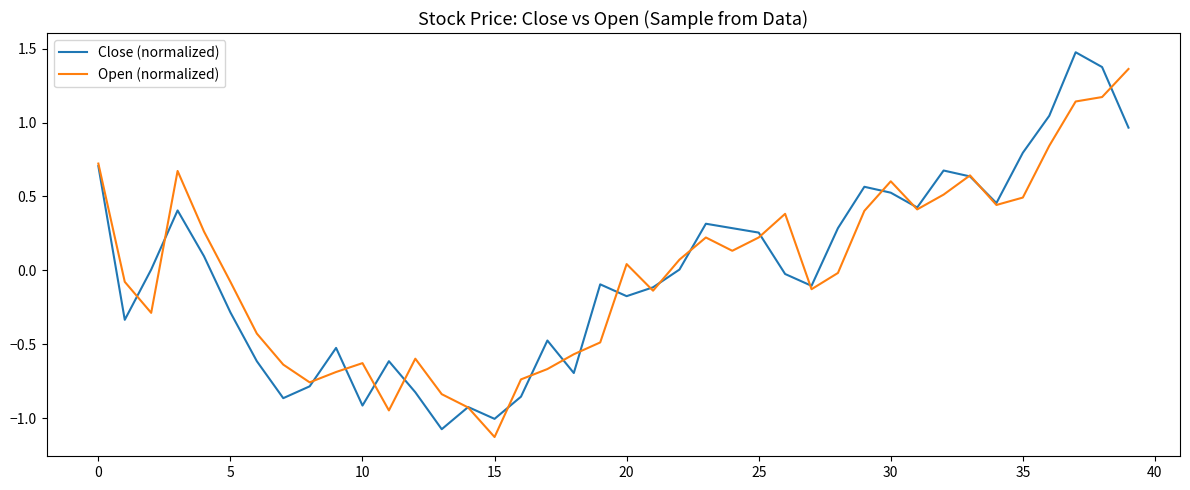

What is the smallest value displayed?

-1.1